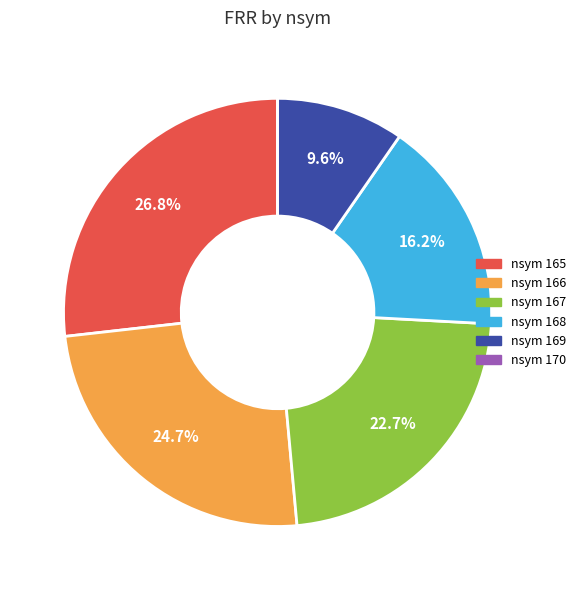

Between nsym 165 and nsym 169, which is larger?

nsym 165